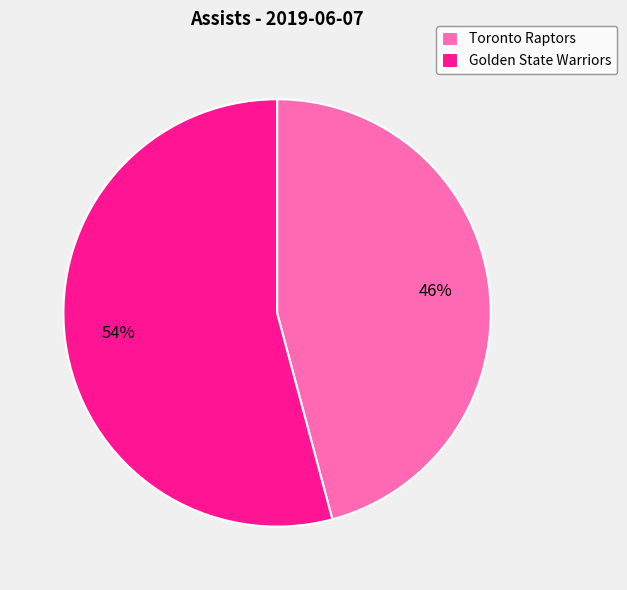

Which slice is the smallest?

Toronto Raptors